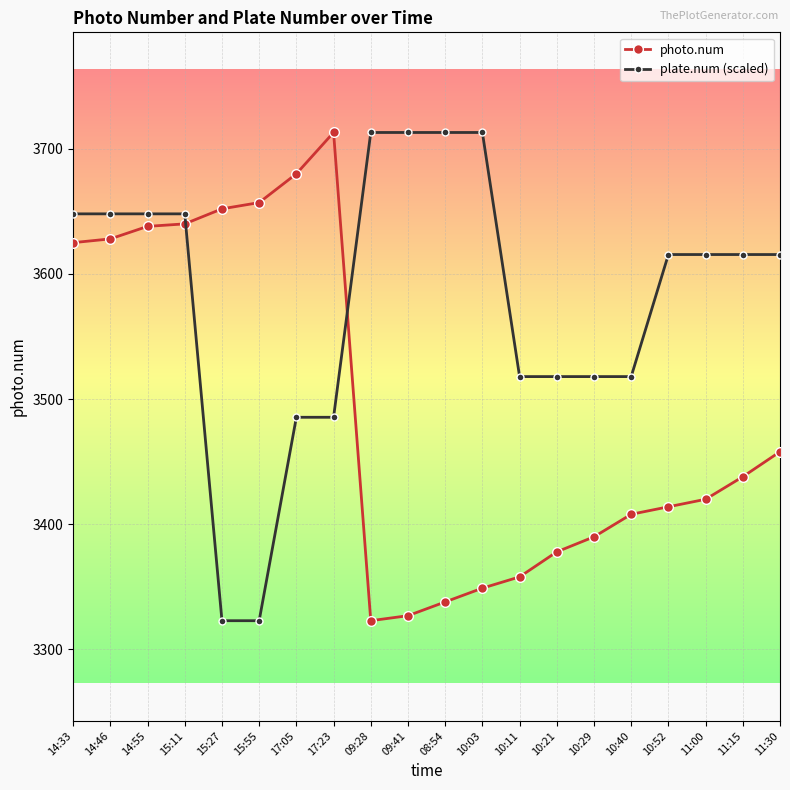

What is the sum of the plate.num (scaled) values at 11:00 and 10:40?

7133.5